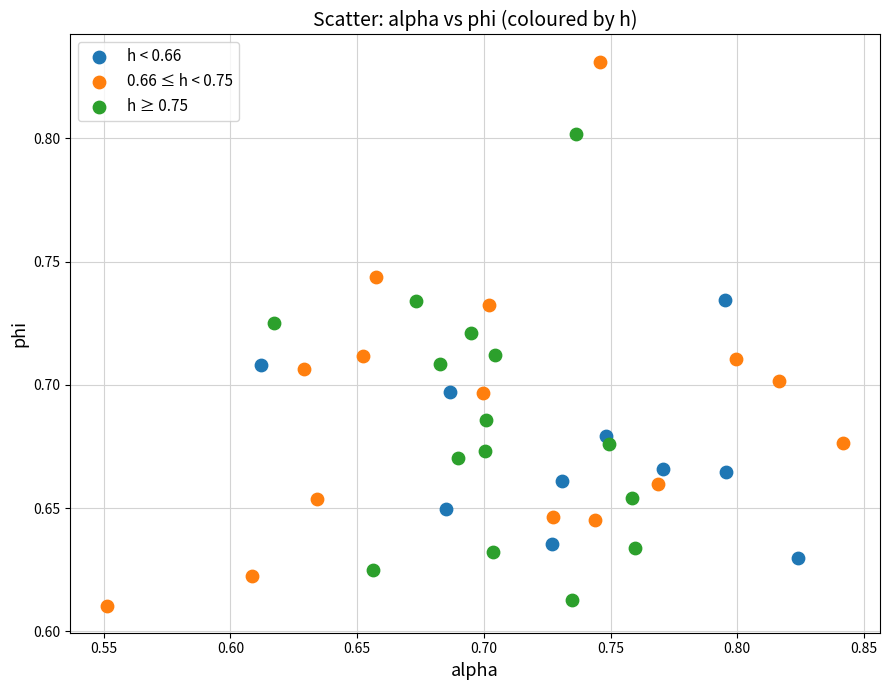

Which series reaches the maximum Y coordinate?

0.66 ≤ h < 0.75